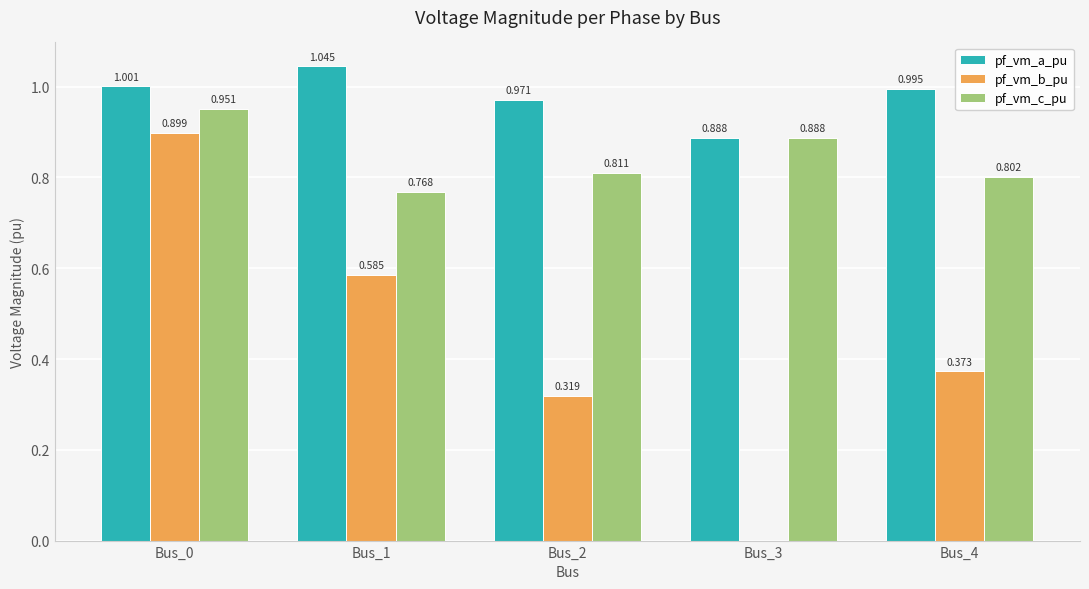

Which series changed the most between Bus_2 and Bus_4?

pf_vm_b_pu